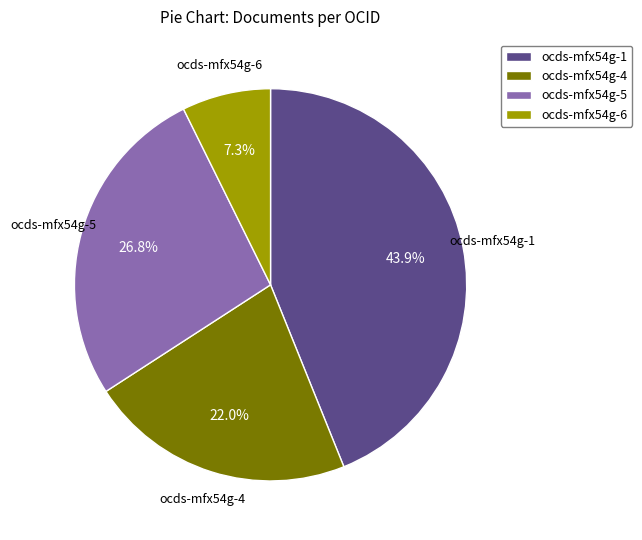

Which category has the smallest portion of the pie?

ocds-mfx54g-6